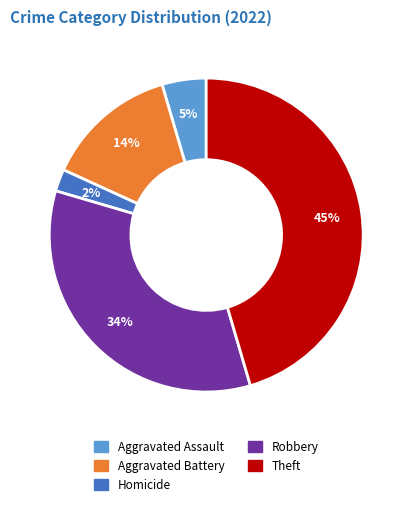

Is there any slice that represents more than half of the pie?

No